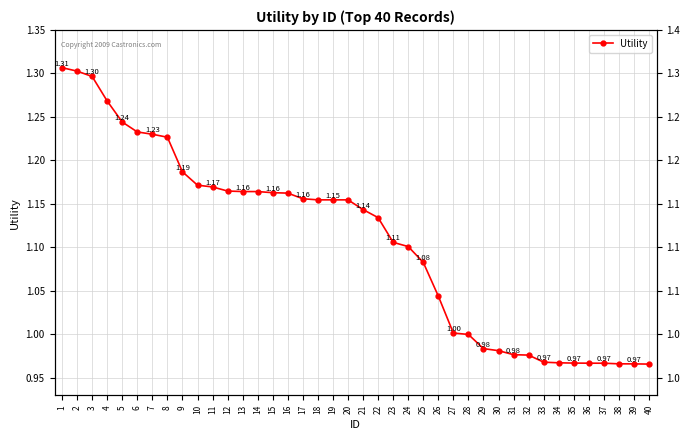

What is the minimum value shown in the chart?

1.0